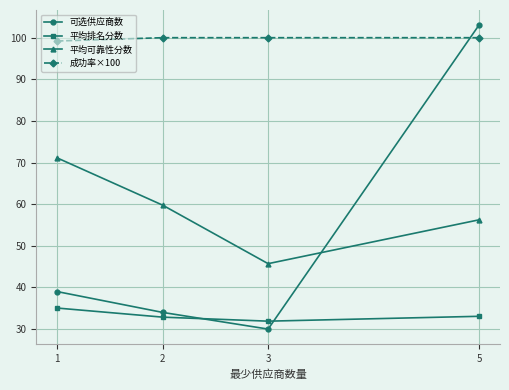

How many distinct data groups are displayed?

4